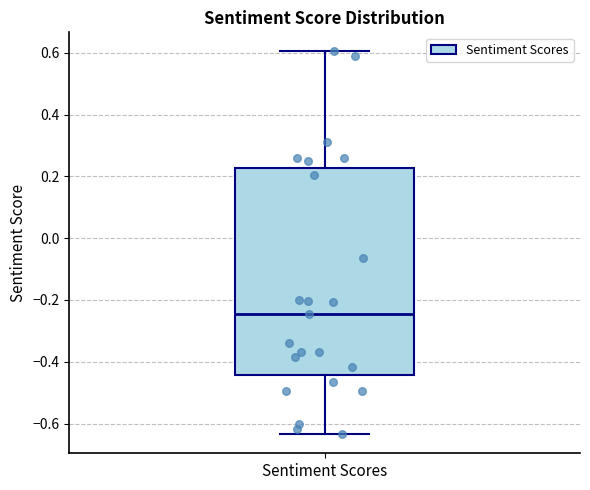

Transcribe this box plot: give where the median line is, the range the box spans, and where the two whiskers end, as read against the y-axis. The values are not printed on the chart, so give them approximately, as read against the axis.

median -0.24, box -0.44 to 0.22, whiskers -0.64 to 0.60